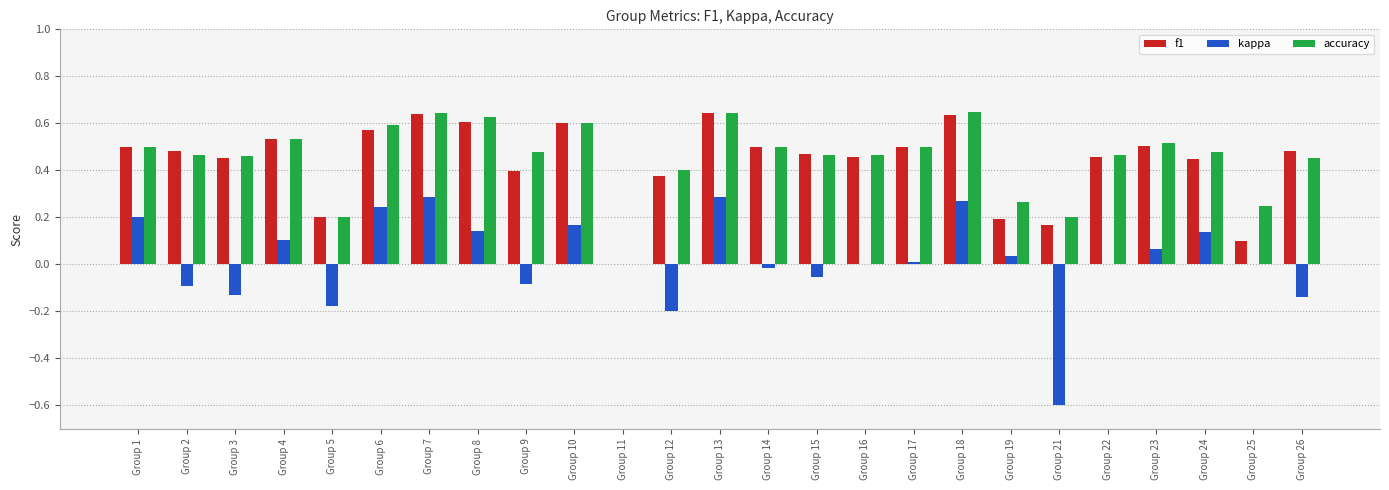

The kappa series shows 0.0 at Group 22. True or false?

True